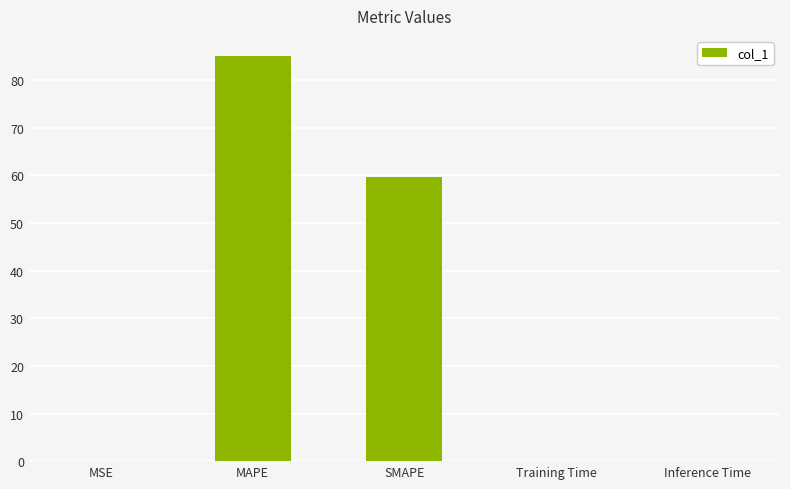

What is the sum of the values at SMAPE and MSE?

59.7